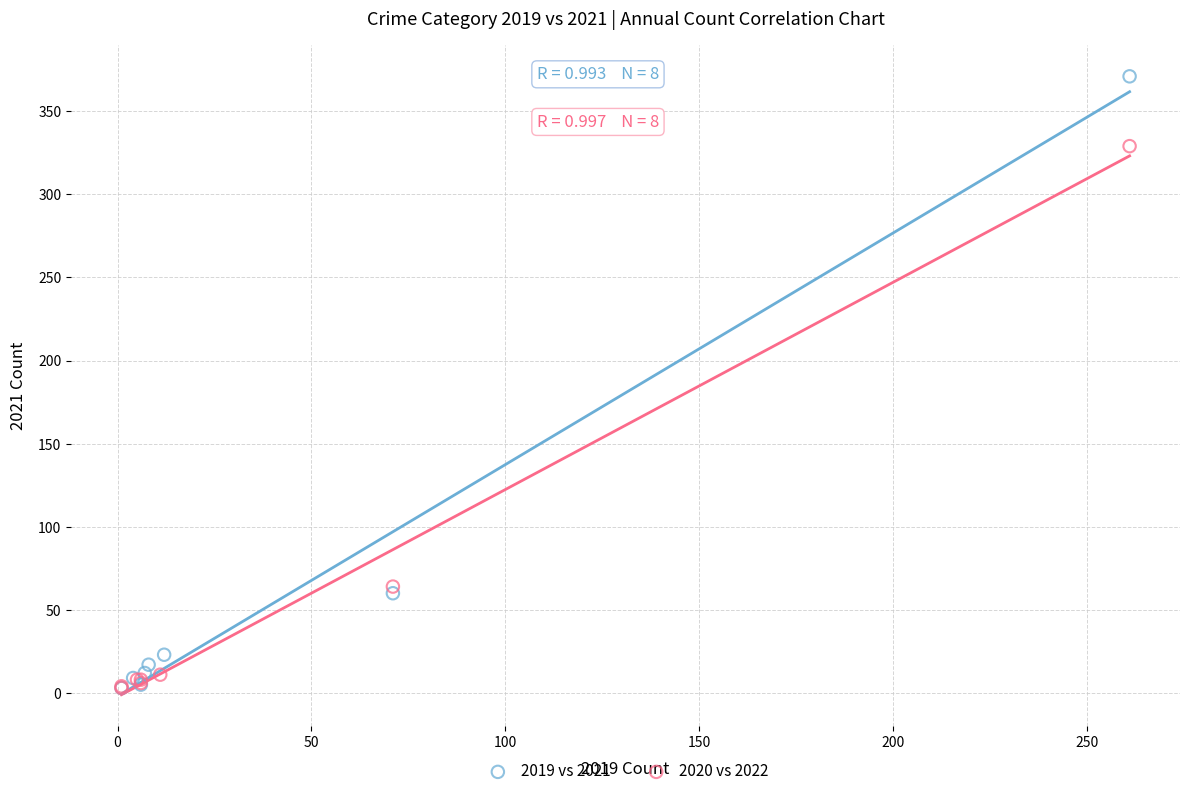

Which series has the largest Y range (max minus min)?

2019 vs 2021